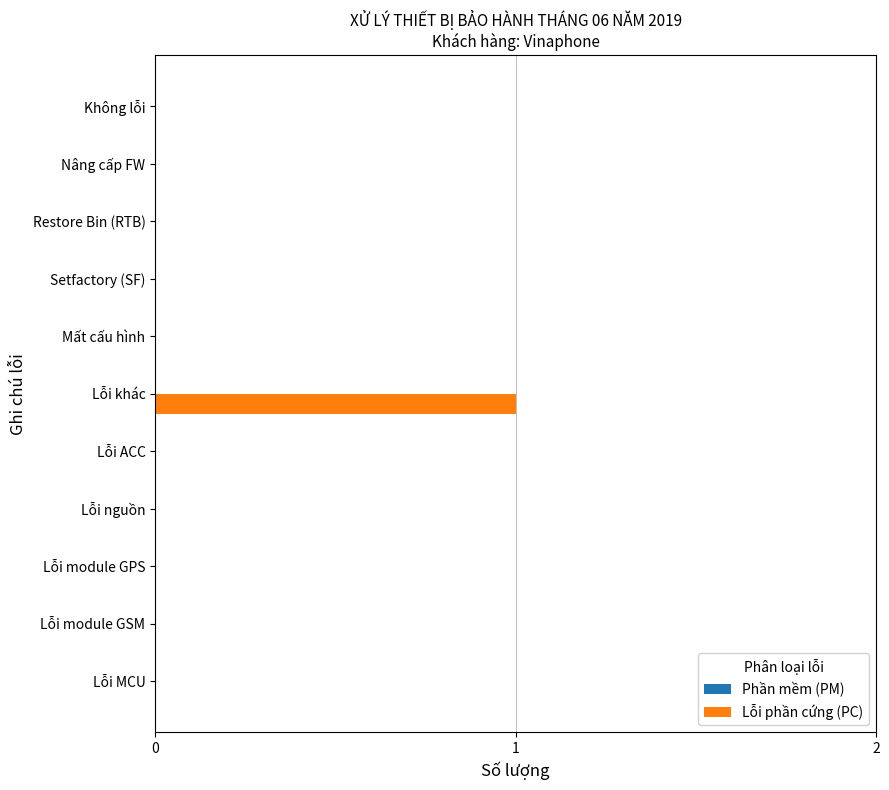

The value at Không lỗi is 0. True or false?

True